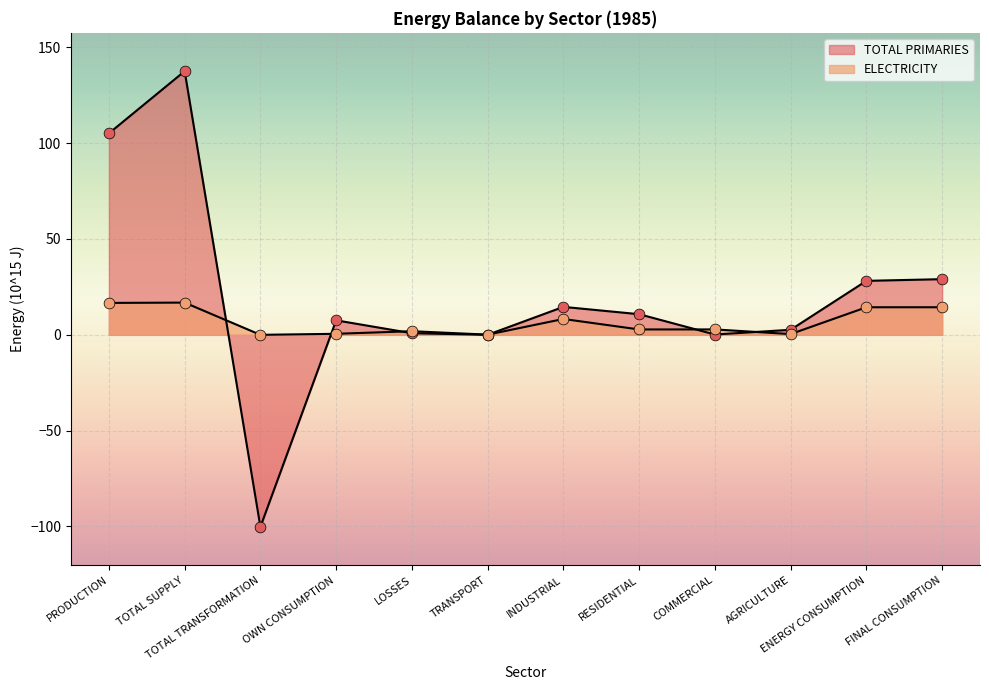

What are all the series names shown in the legend?

ELECTRICITY, TOTAL PRIMARIES